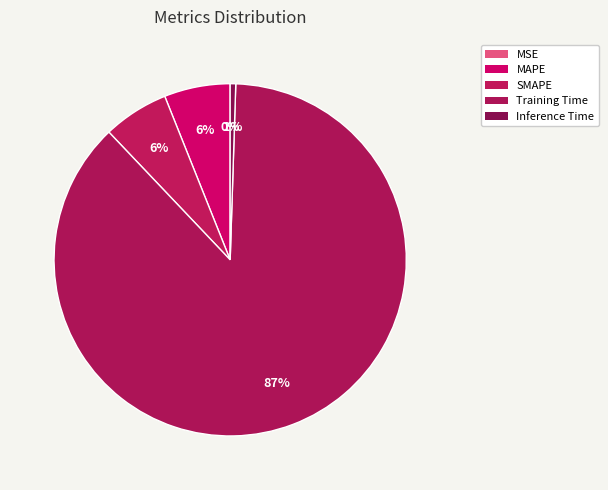

To the nearest percent, what is the combined percentage of MAPE and MSE?

6%